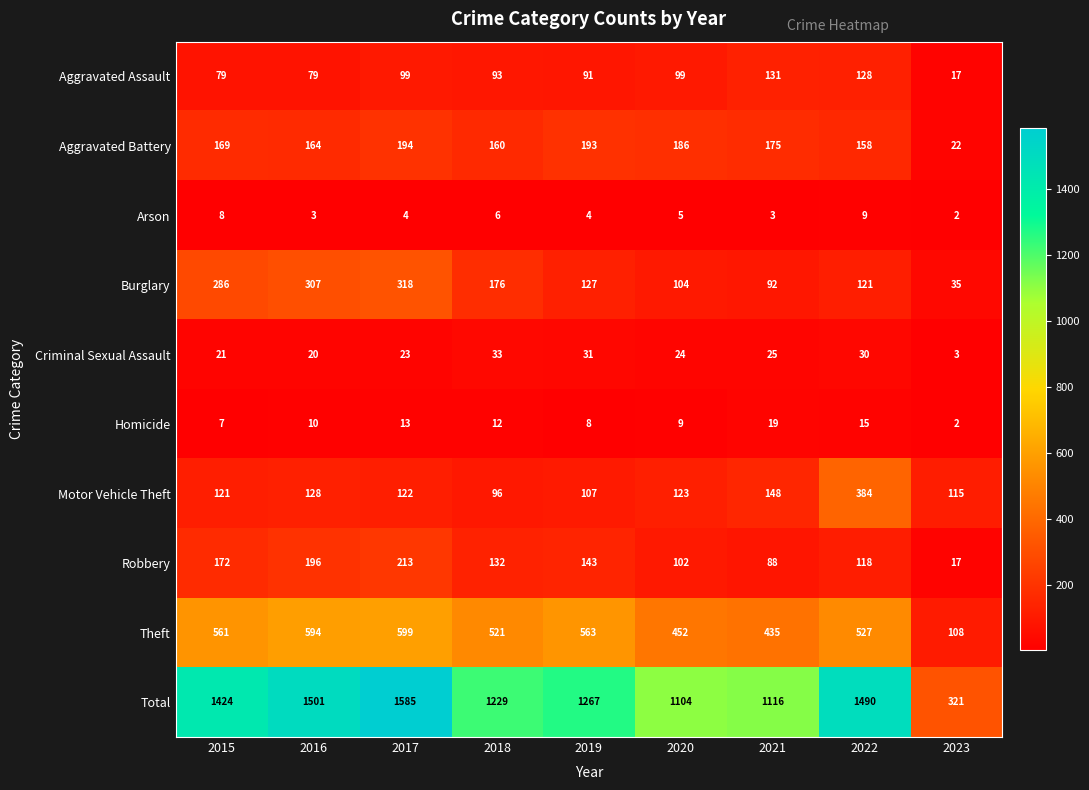

Which series changed the most between 2018 and 2022?

Motor Vehicle Theft